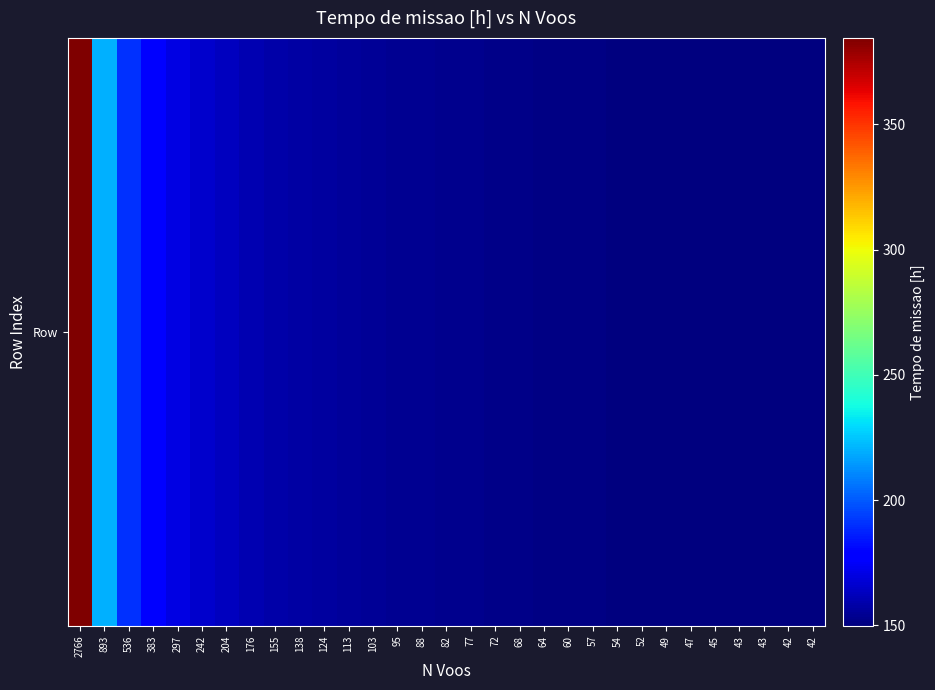

At which label does the data first exceed 153?

2766